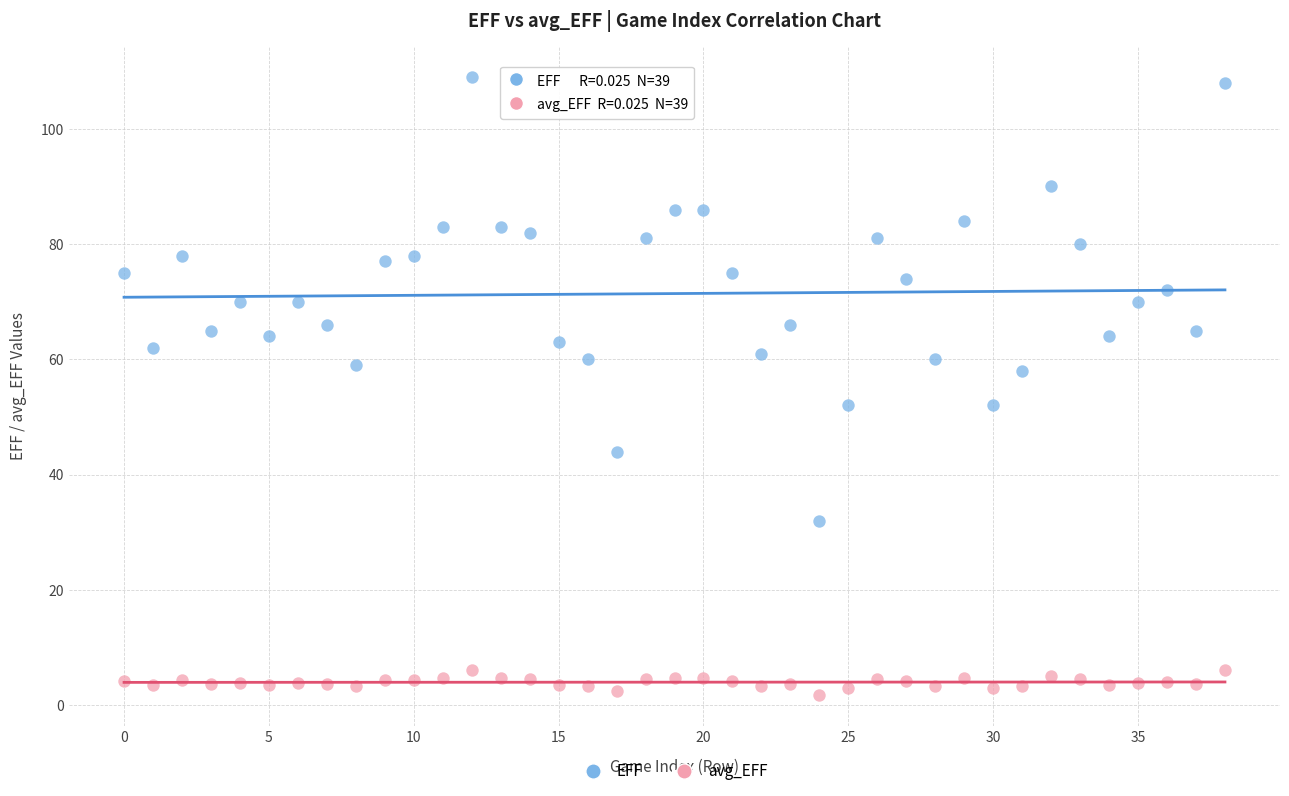

Which series has the largest Y range (max minus min)?

EFF